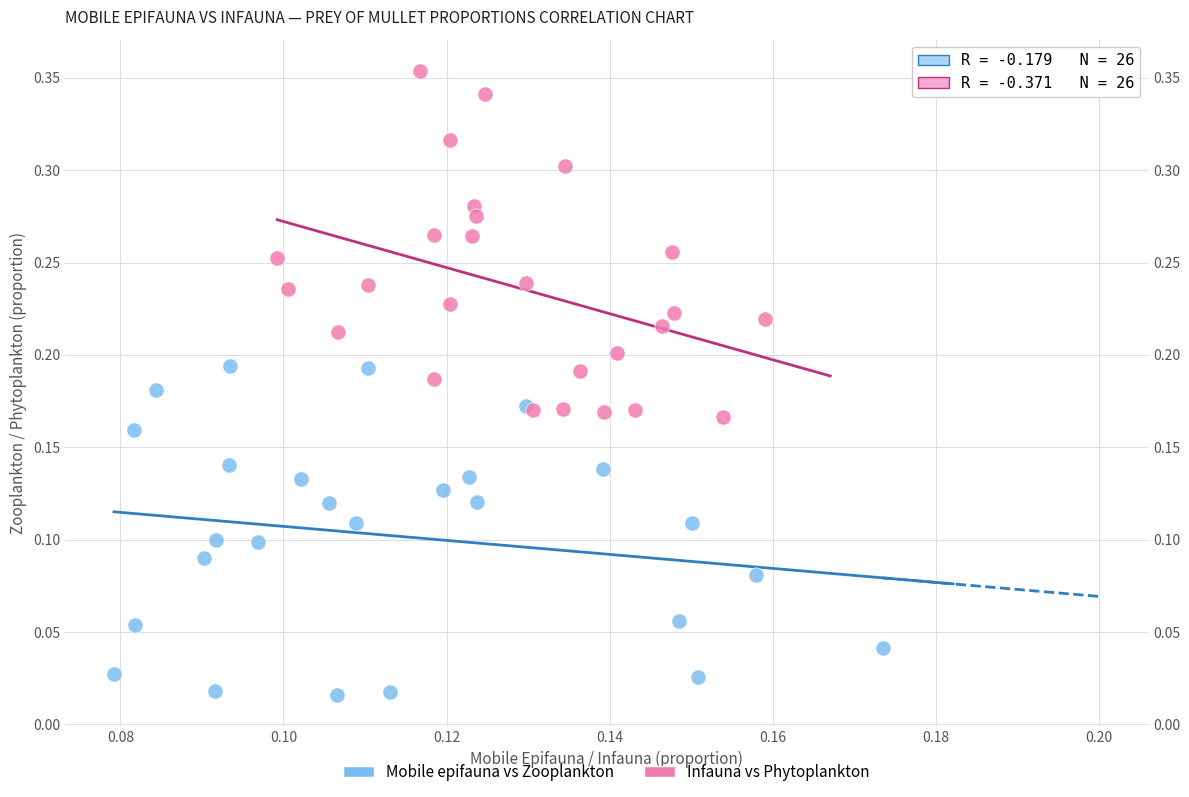

Which series reaches the maximum Y coordinate?

Infauna vs Phytoplankton